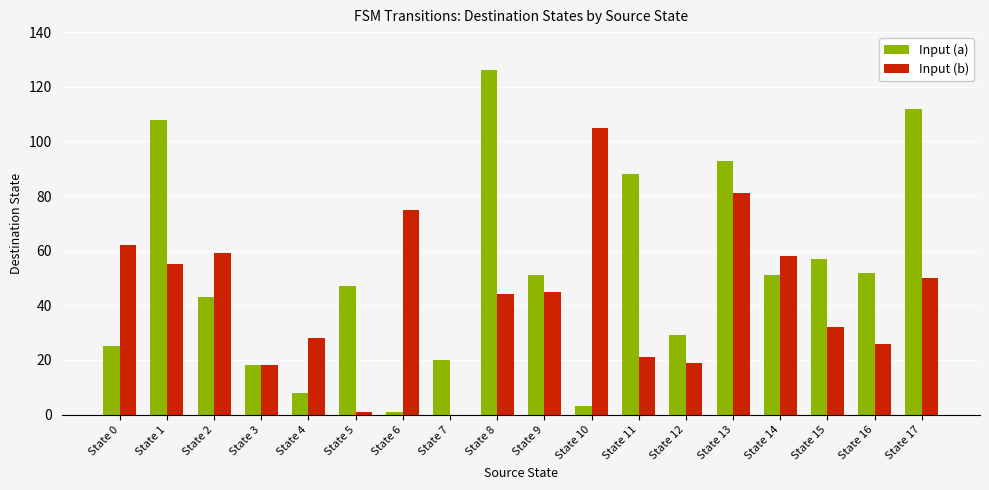

What is the maximum value for Input (a)?

126